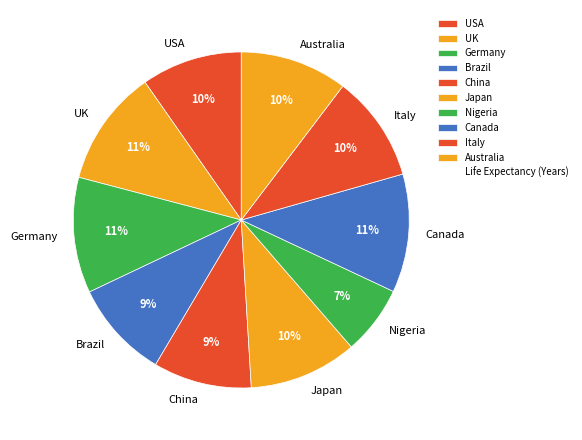

To the nearest percent, what is the difference between the China and Germany slice percentages?

2%